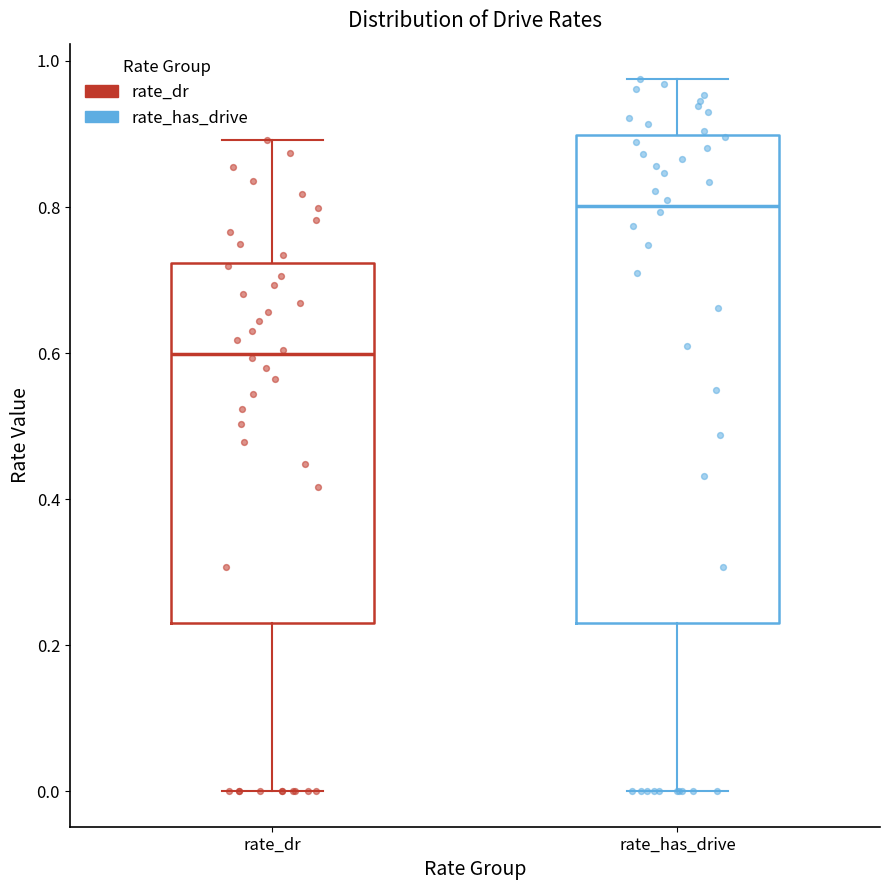

Which box is the tallest, from its lower edge to its upper edge?

rate_has_drive